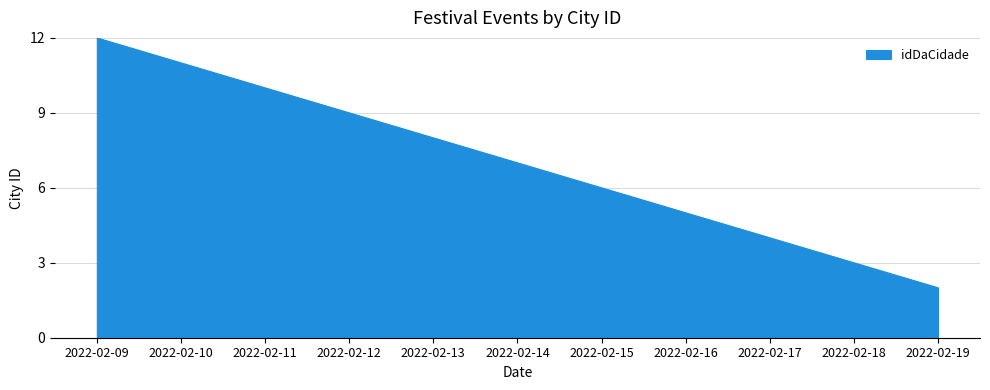

Approximately how many times larger is the value at 2022-02-09 compared to 2022-02-19?

6.0